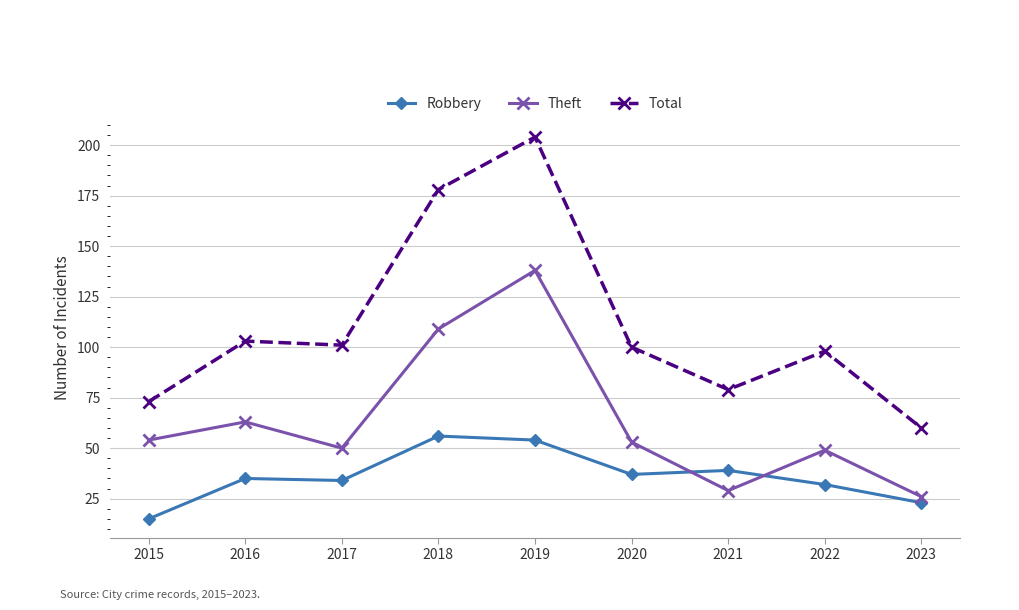

Which series has the widest spread of values?

Total